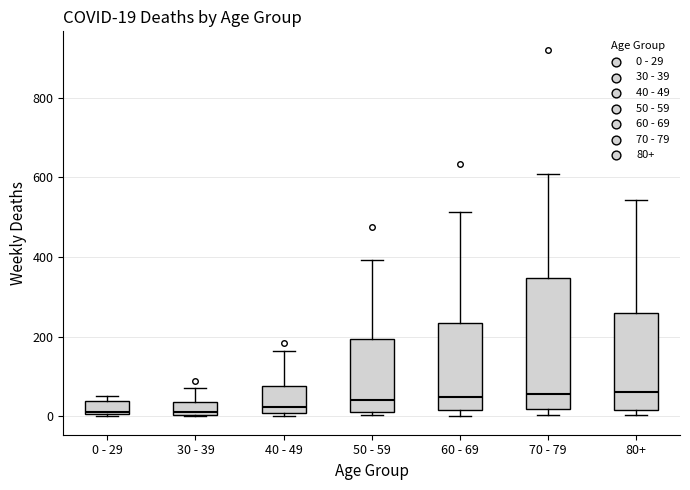

Comparing the boxes themselves (not the whiskers), which one is the tallest?

70 - 79